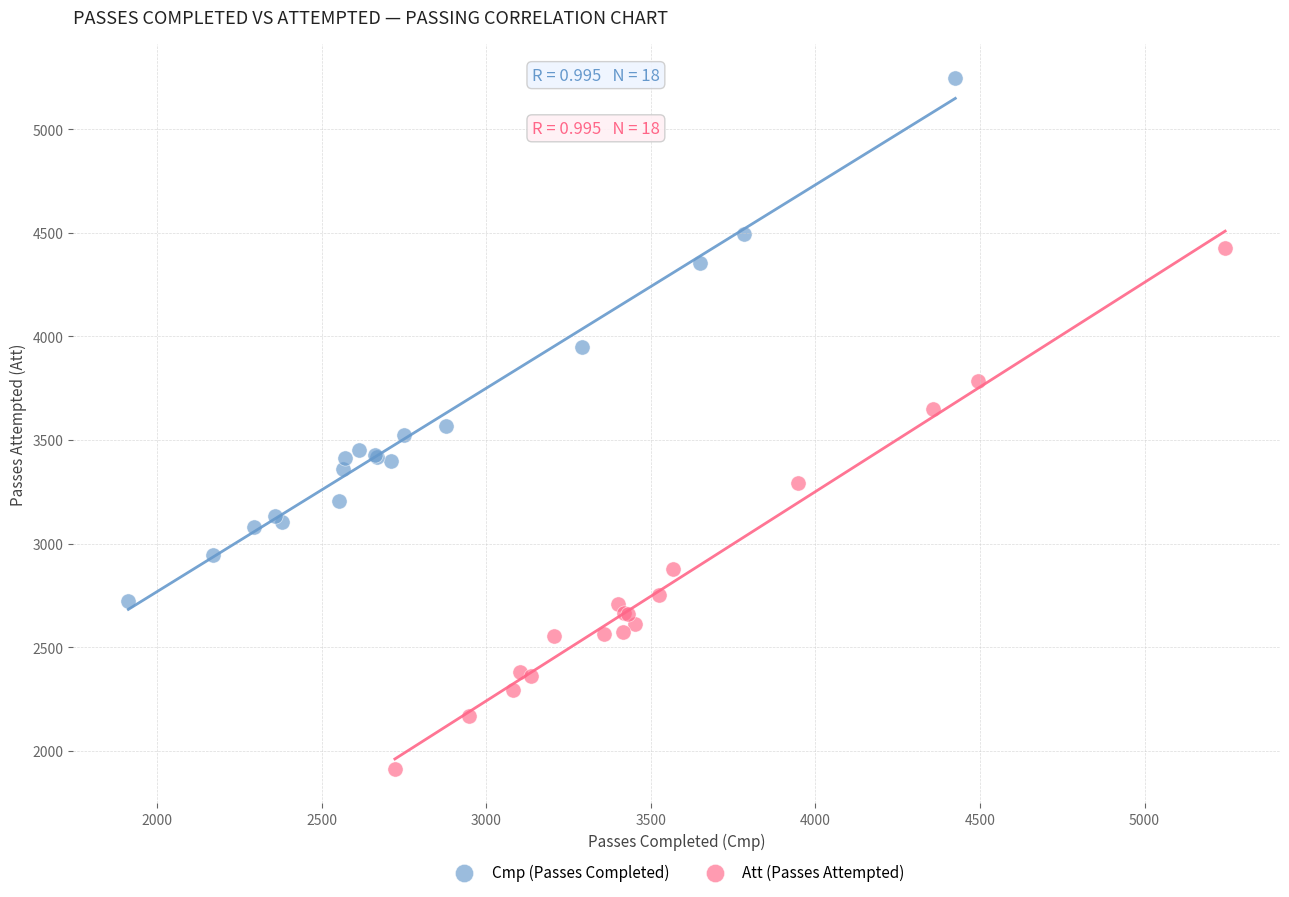

Which series has the largest Y range (max minus min)?

Cmp (Passes Completed)